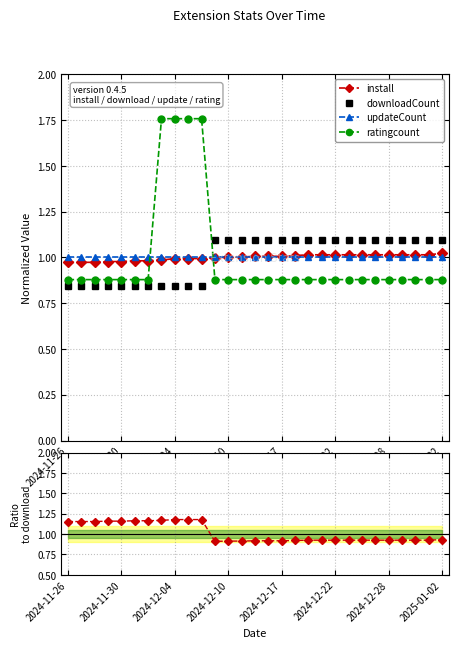

How many data points in downloadCount are above 1?

18